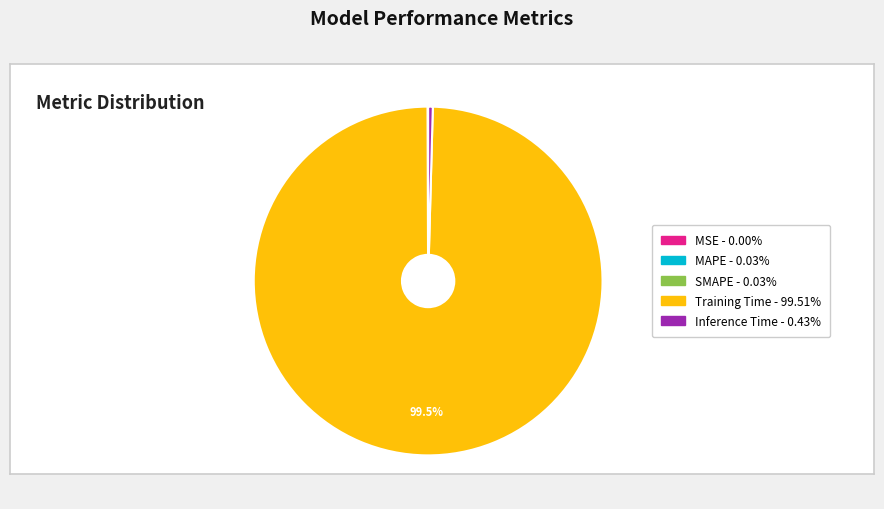

Which category accounts for the majority?

Training Time